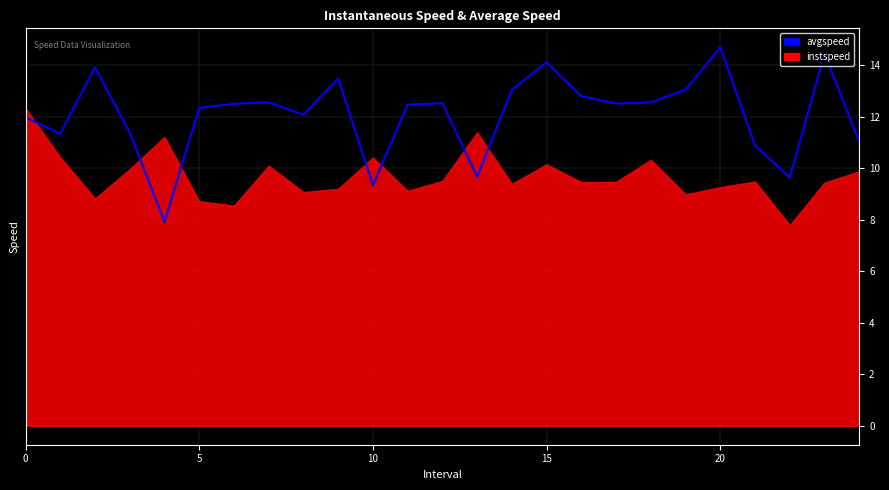

What is the difference between the values at 17 and 8?

0.4